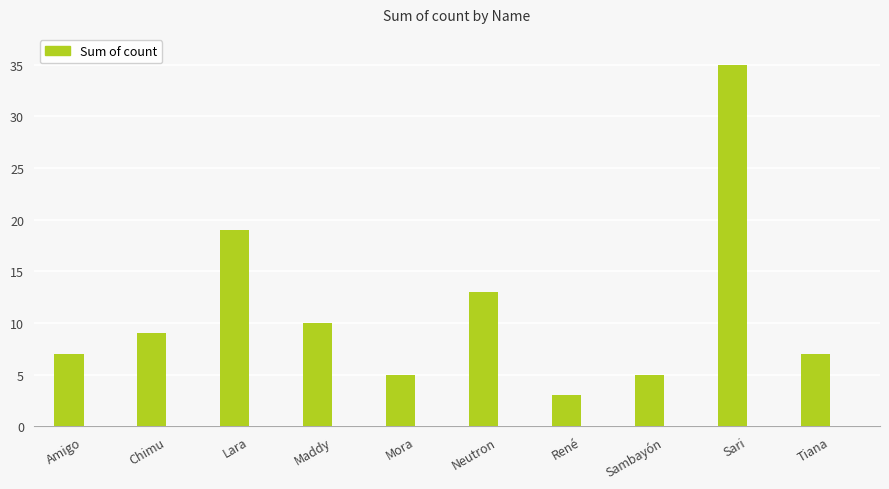

Are the bars grouped side by side (vs. stacked)?

No